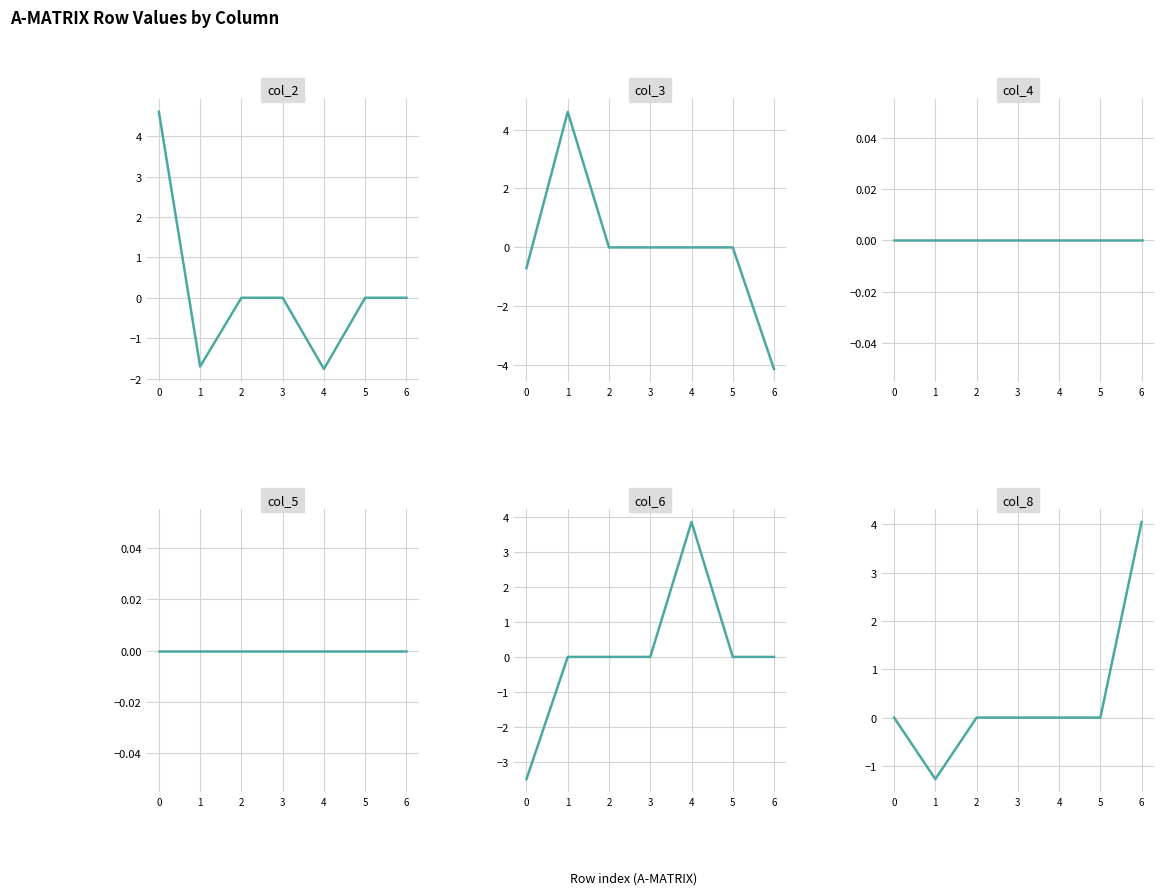

True or false: col_6 and col_4 intersect in this chart.

False